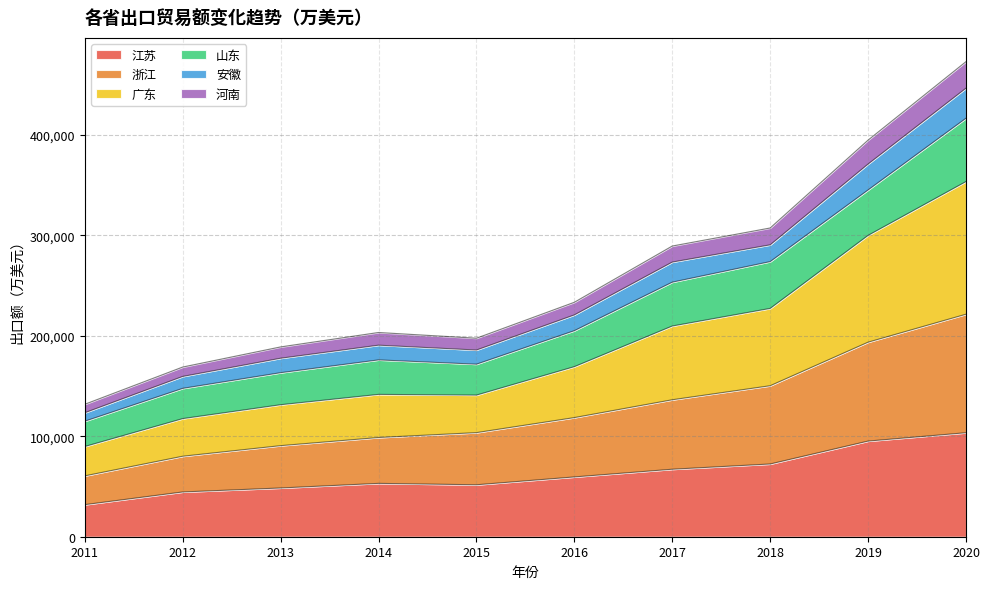

Does the chart display data point markers on the line(s)?

No